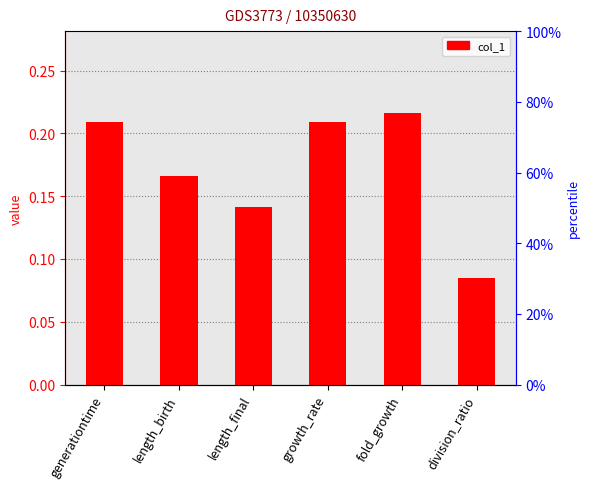

What is the average value?

0.2